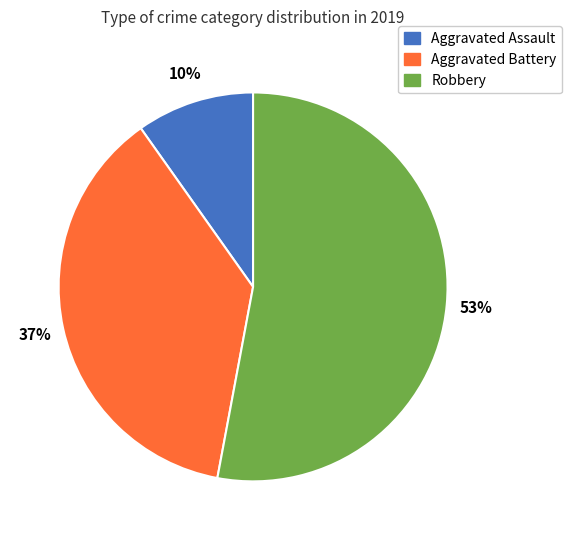

To the nearest percent, what is the difference between the Aggravated Battery and Aggravated Assault slice percentages?

27%